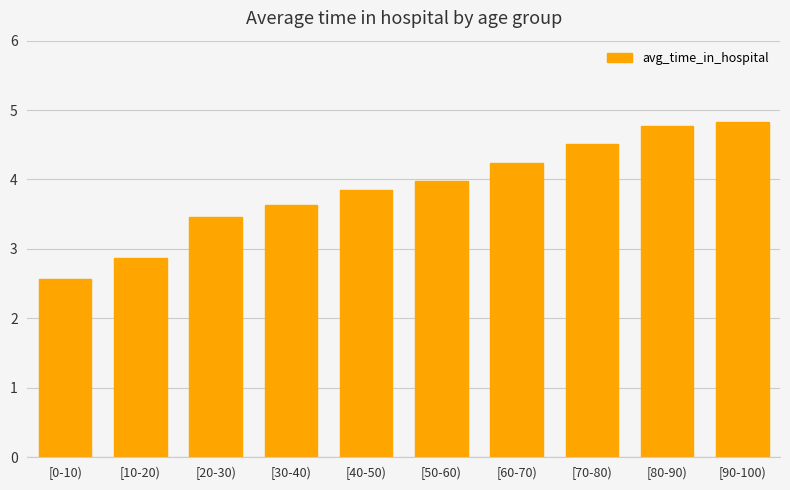

Which has a higher value, [50-60) or [30-40)?

[50-60)